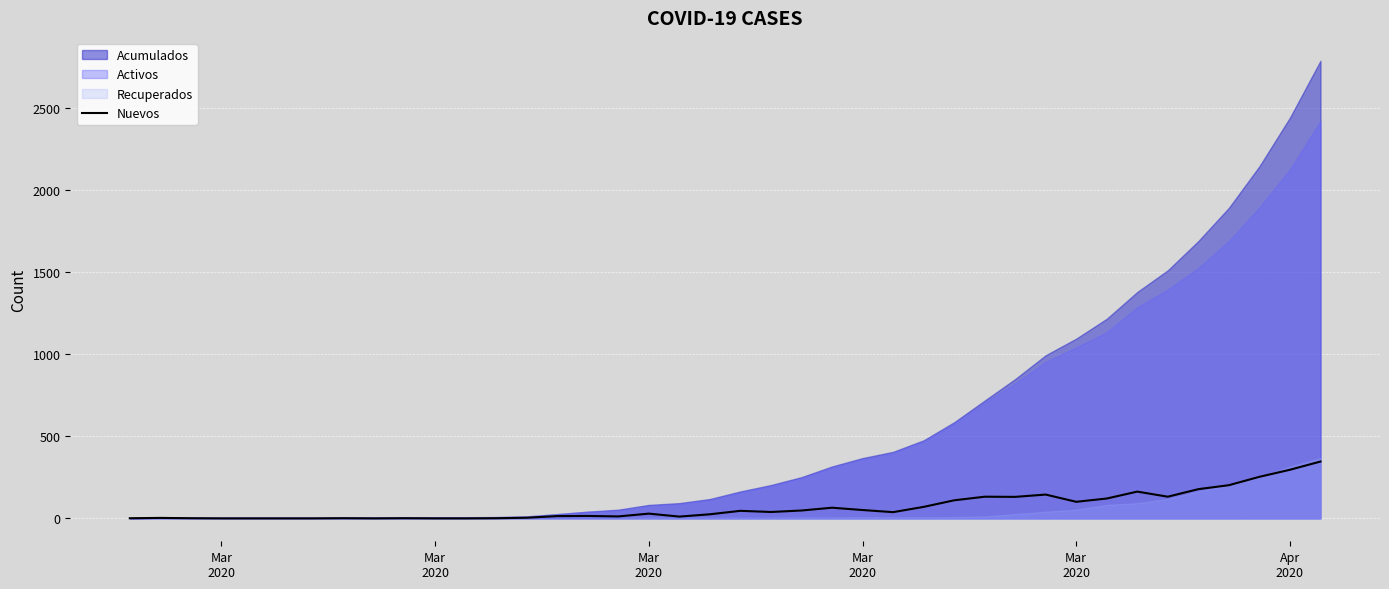

Is it true that the value at 33 is 258?

False